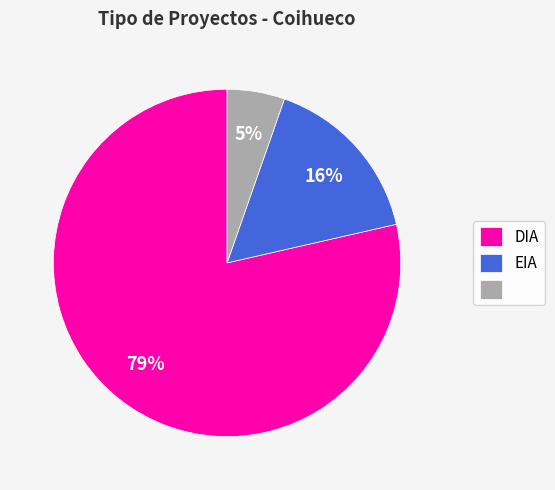

To the nearest percent, what is the average slice percentage?

33%